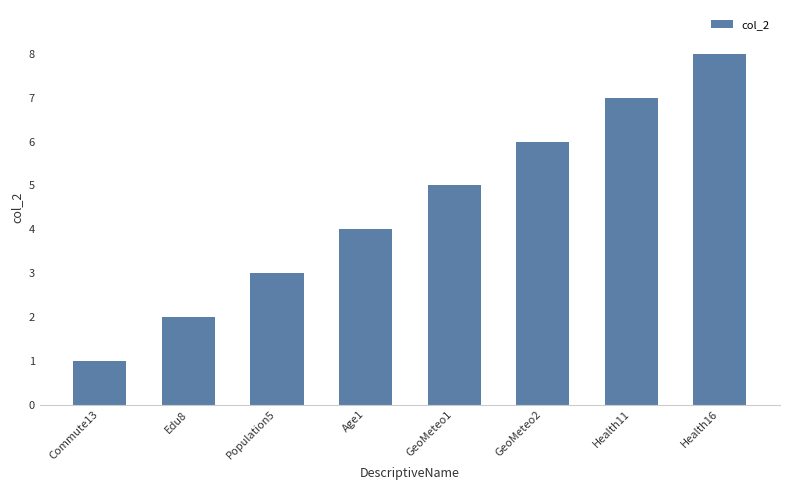

Between Health16 and Age1, which is larger?

Health16